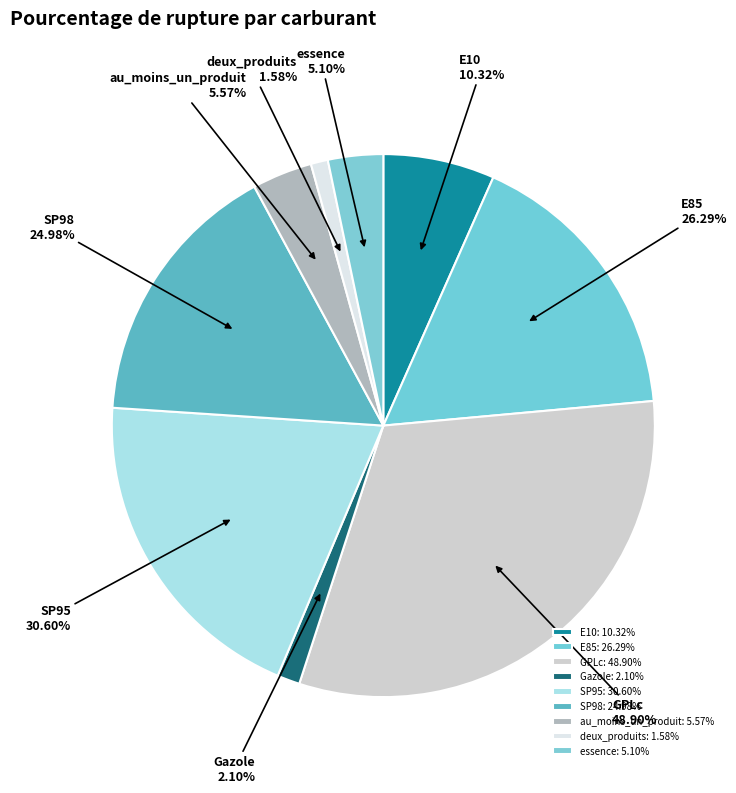

Approximately how many times larger is the value at SP98 compared to E10?

2.4